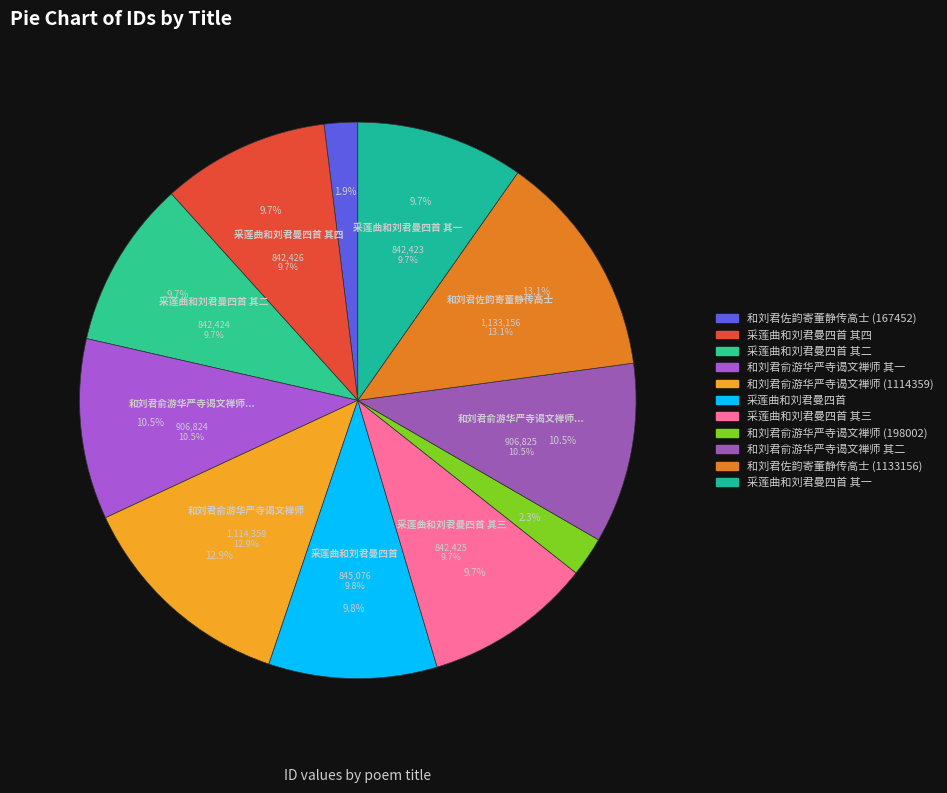

What is the ratio of the value at 采莲曲和刘君曼四首 其三 to the value at 采莲曲和刘君曼四首 其一?

1.0